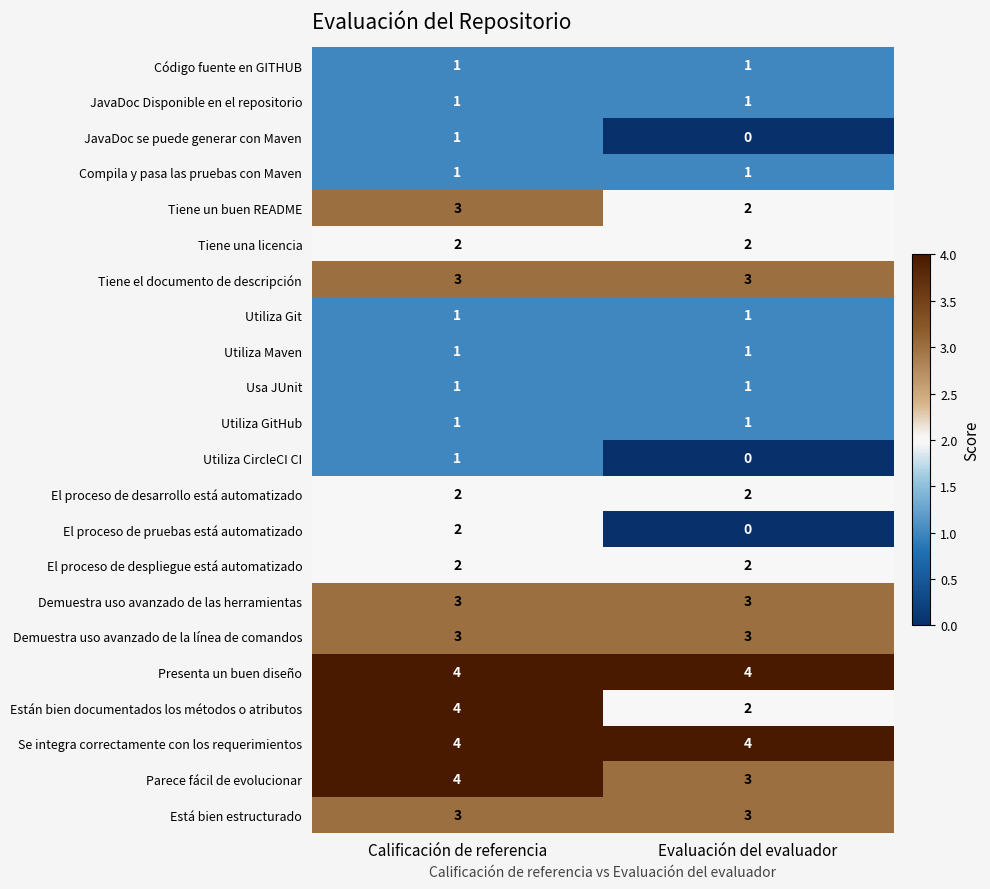

What is the average value of the Demuestra uso avanzado de la línea de comandos series?

3